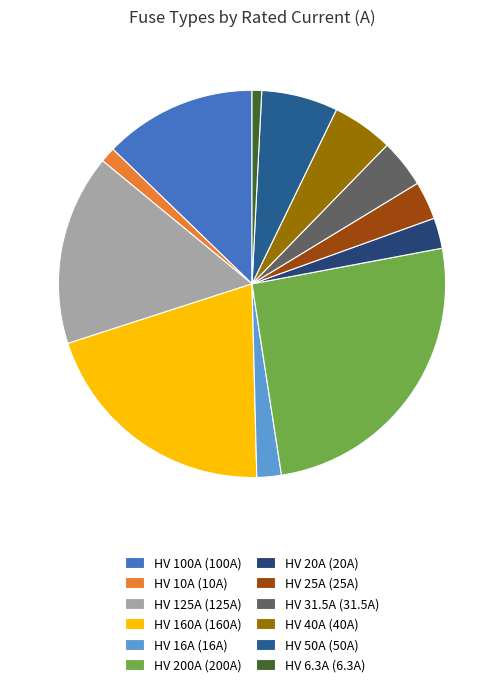

To the nearest percent, what percentage of the pie is HV 20A?

3%